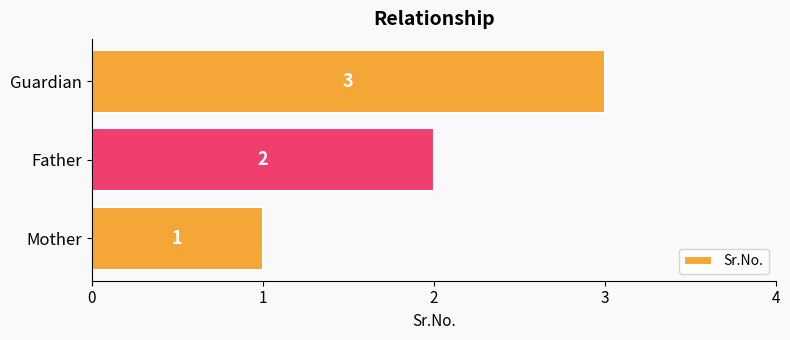

What is the difference between the second highest and minimum values?

1